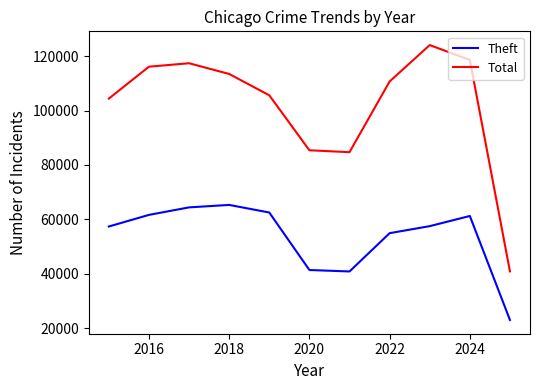

What is the maximum value for Theft?

65290